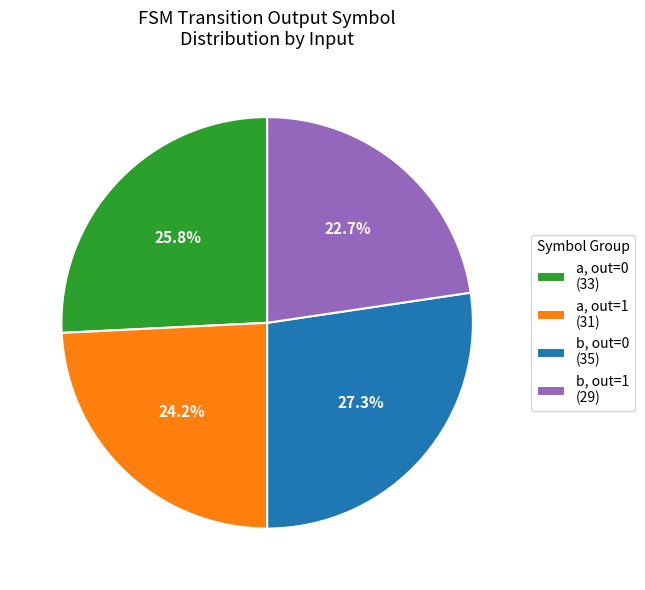

Which has a higher value, b, out=0 (35) or a, out=0 (33)?

b, out=0 (35)